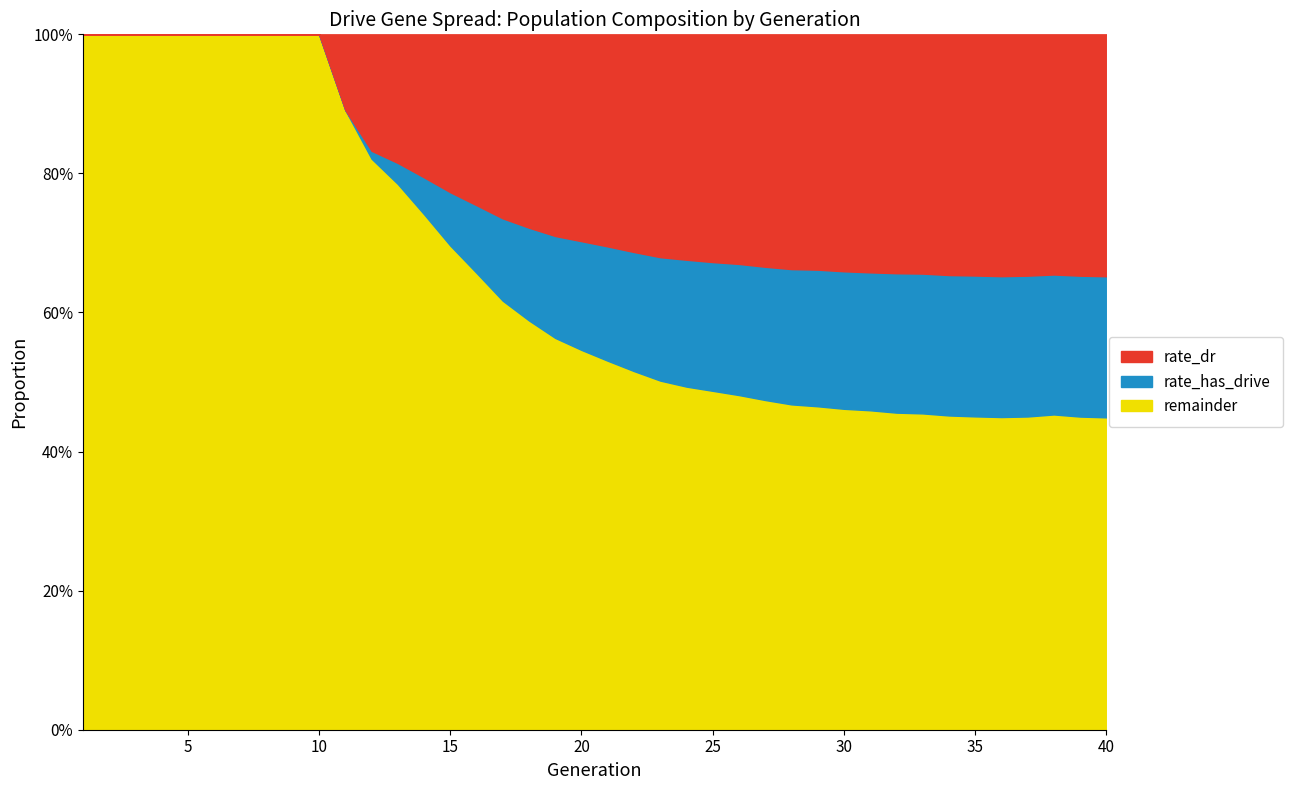

How many interior local valleys does the rate_has_drive series have?

1